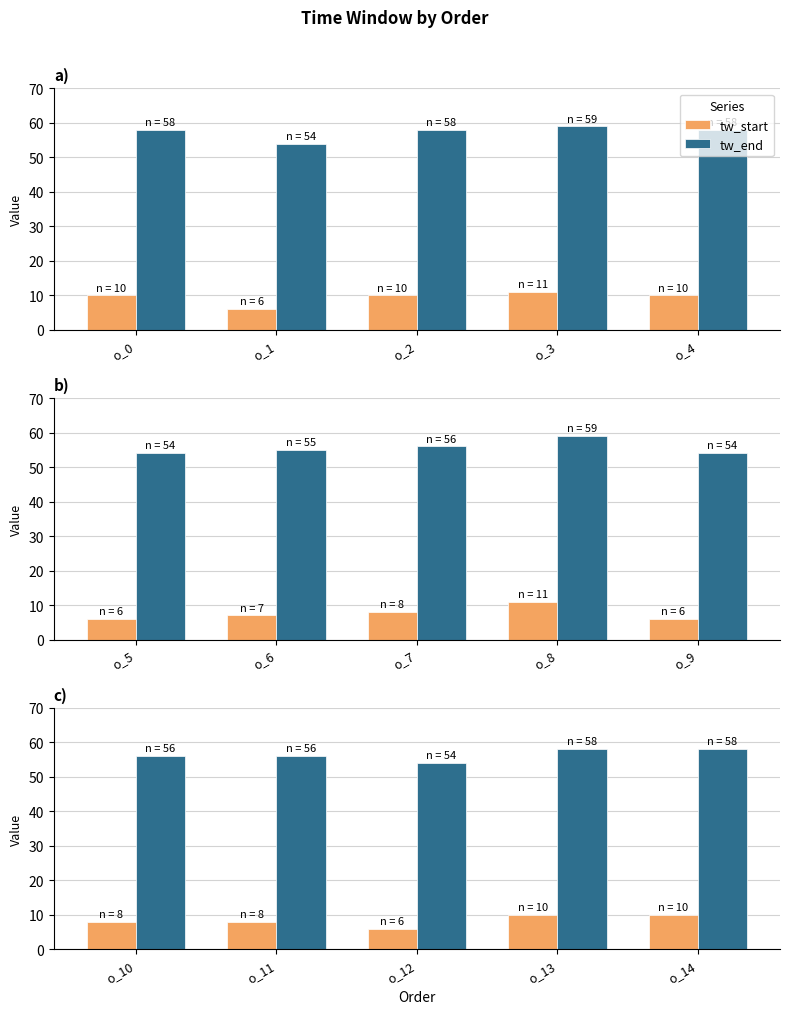

Rank the series by their maximum value, from lowest to highest.

tw_start, tw_end